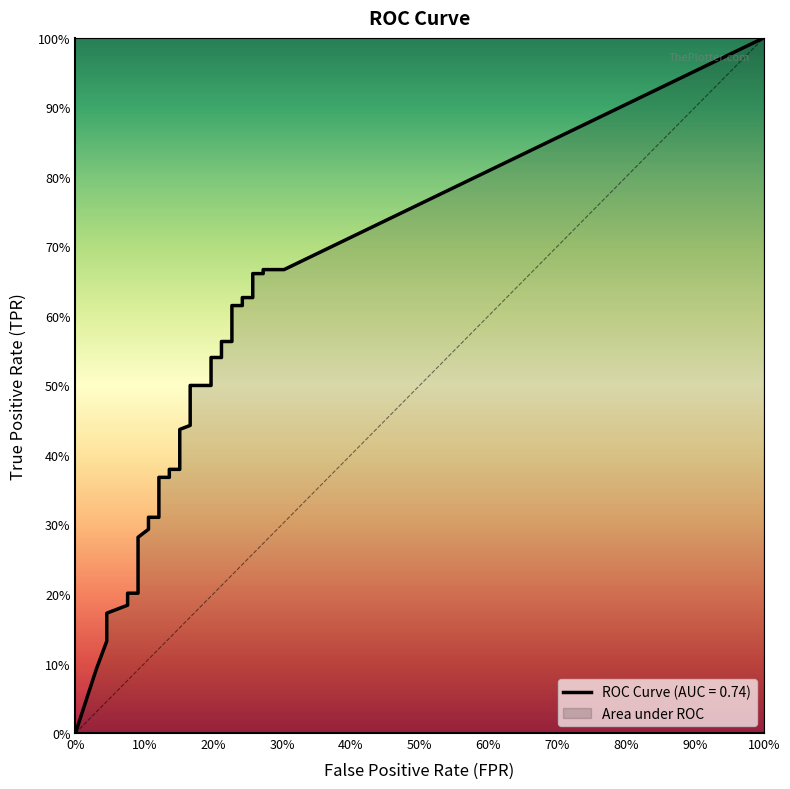

Which series has the largest range (max minus min)?

tpr